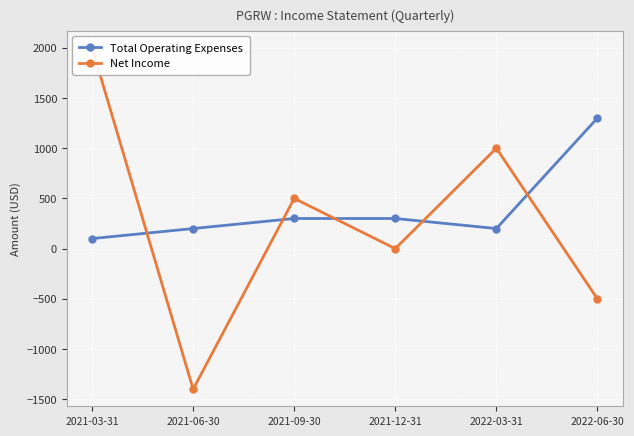

How many values in the Net Income series are below 500?

3